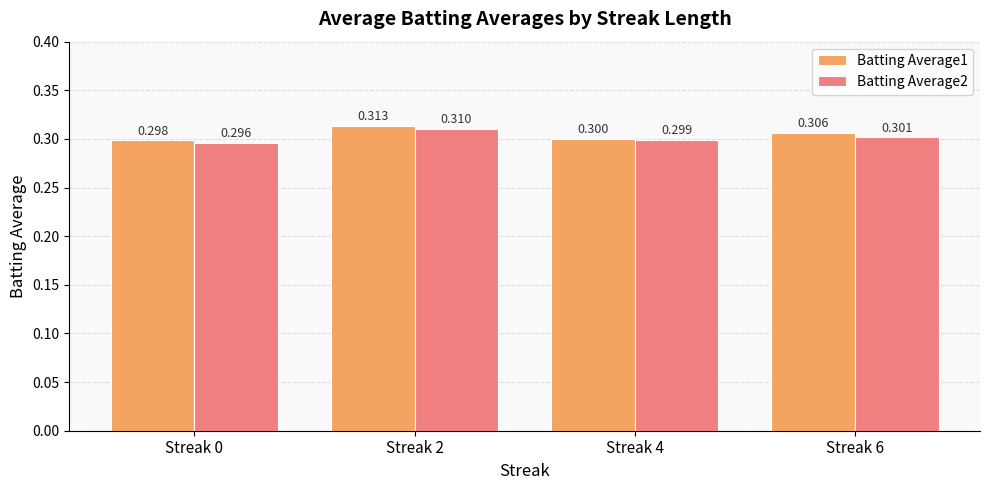

Which series has the largest total across all categories?

Batting Average1